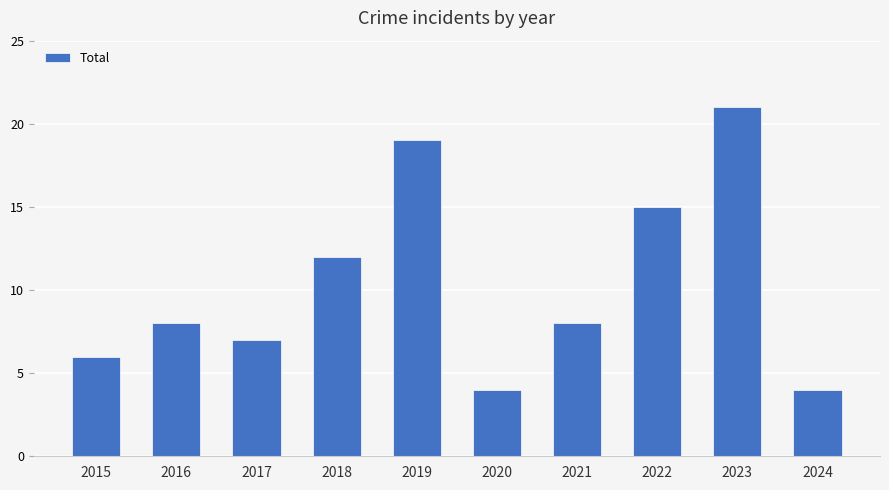

The chart shows a value of 6 at 2015. True or false?

True